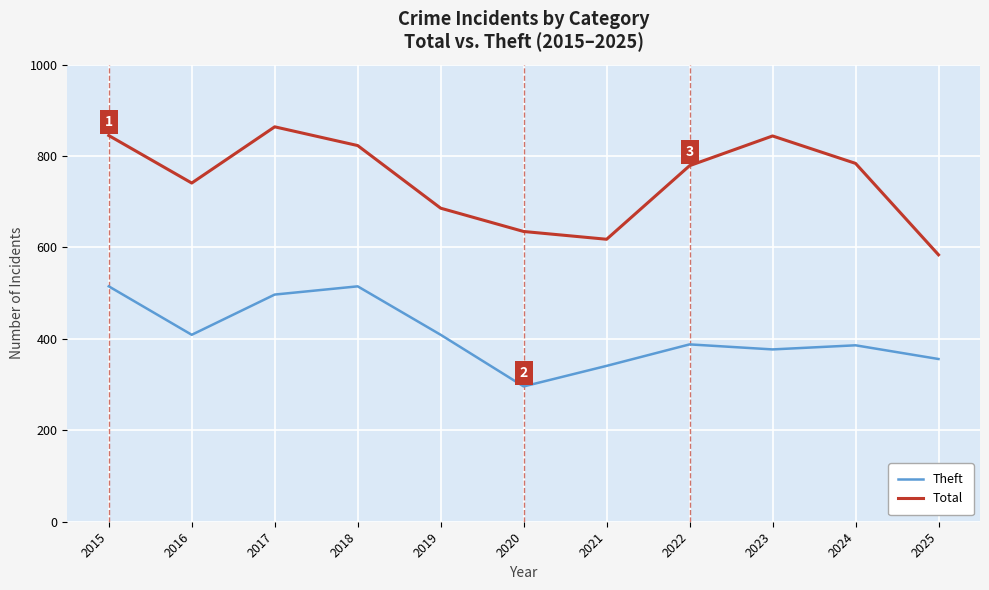

True or false: Total has a value of 366 at 2025.

False